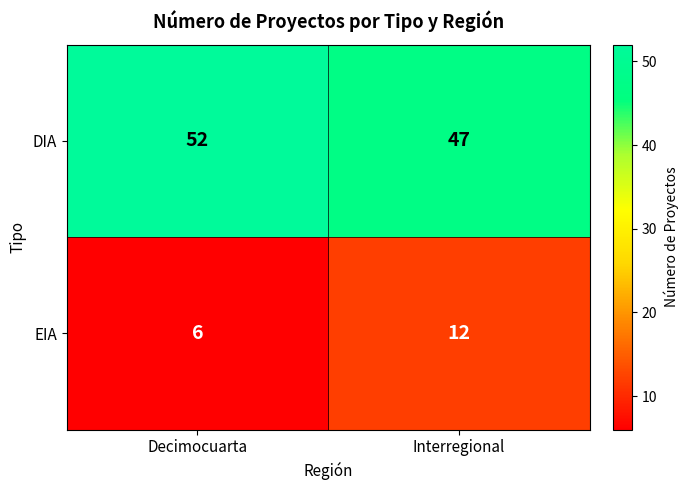

Count the number of data series in this chart.

2